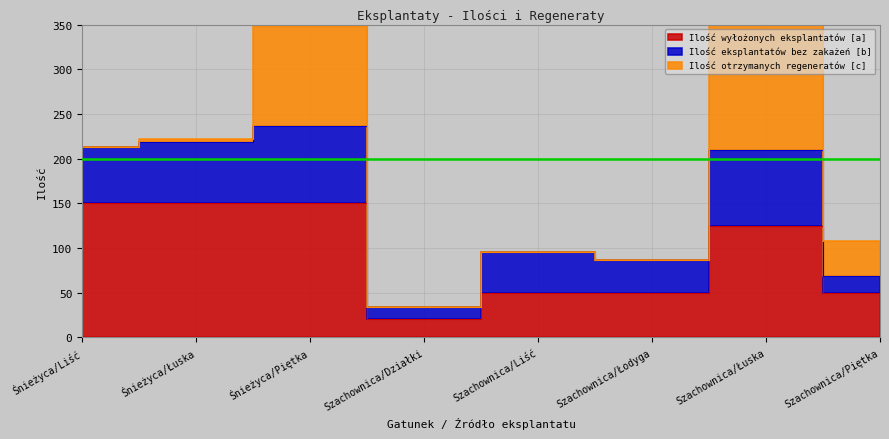

Where do Ilość wyłożonych eksplantatów [a] and Ilość otrzymanych regeneratów [c] first cross each other?

Szachownica/Łodyga and Szachownica/Łuska